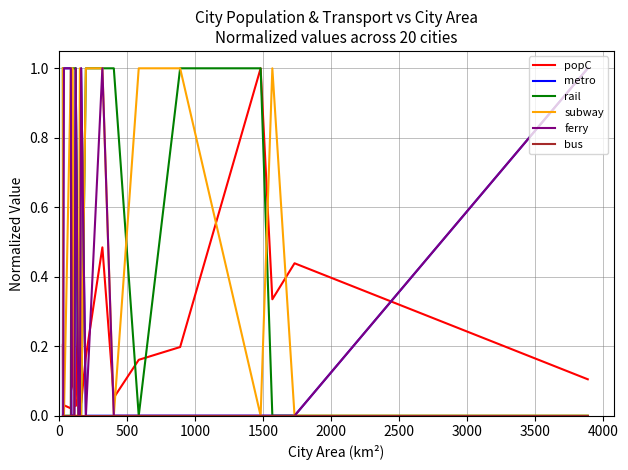

What is the maximum value shown in the chart?

1.0